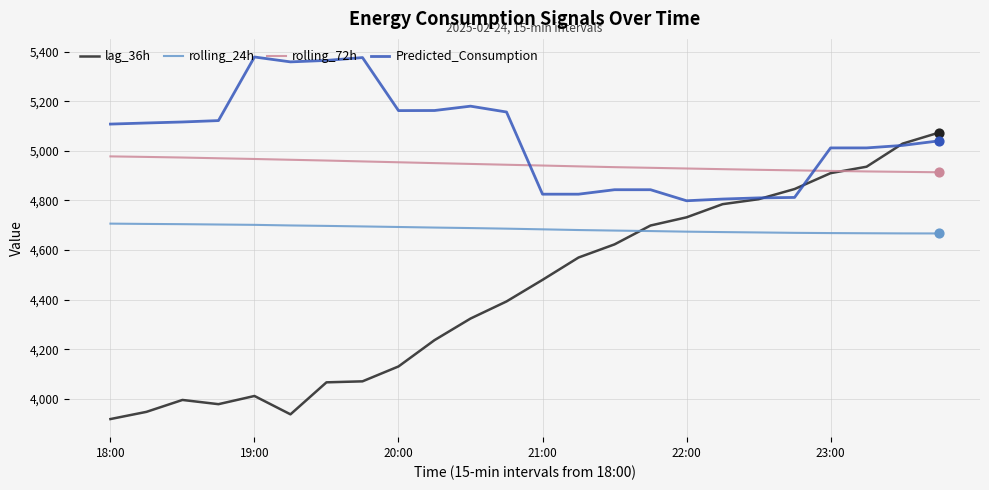

Which series has the largest total across all categories?

Predicted_Consumption